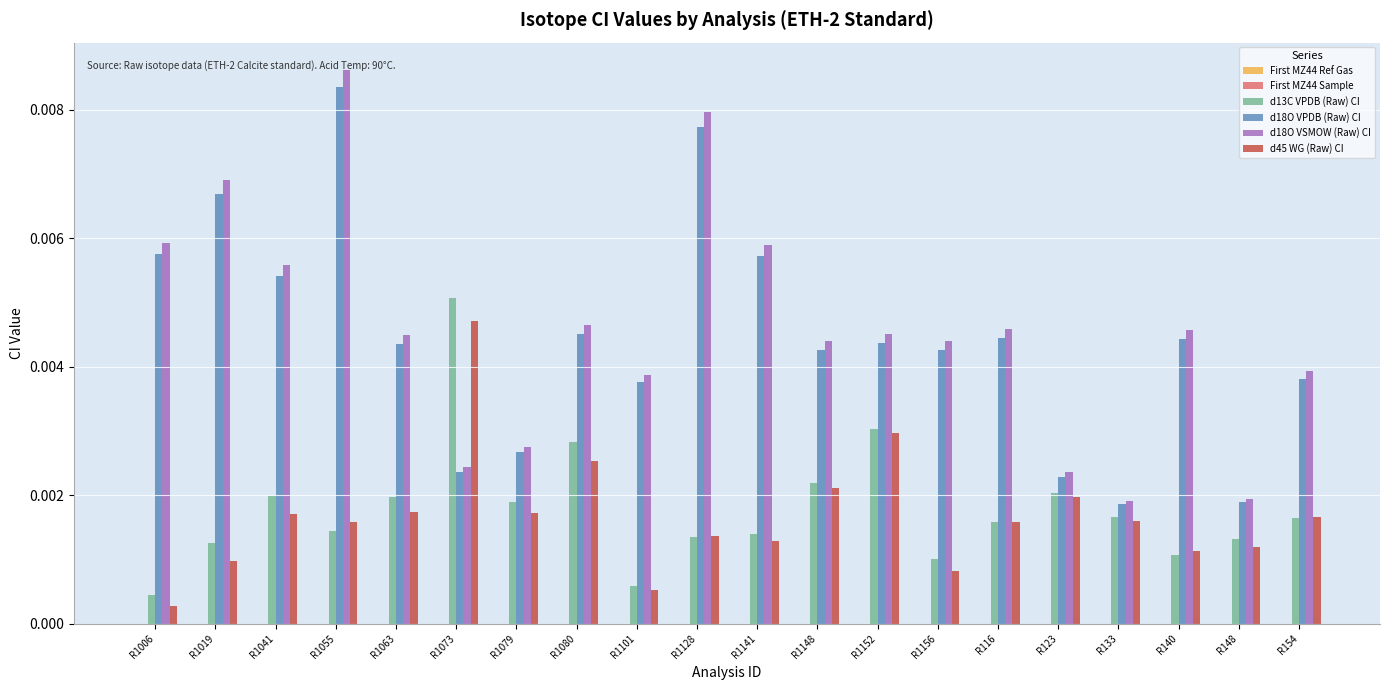

What is the label of the 20th bar from the left?

R154